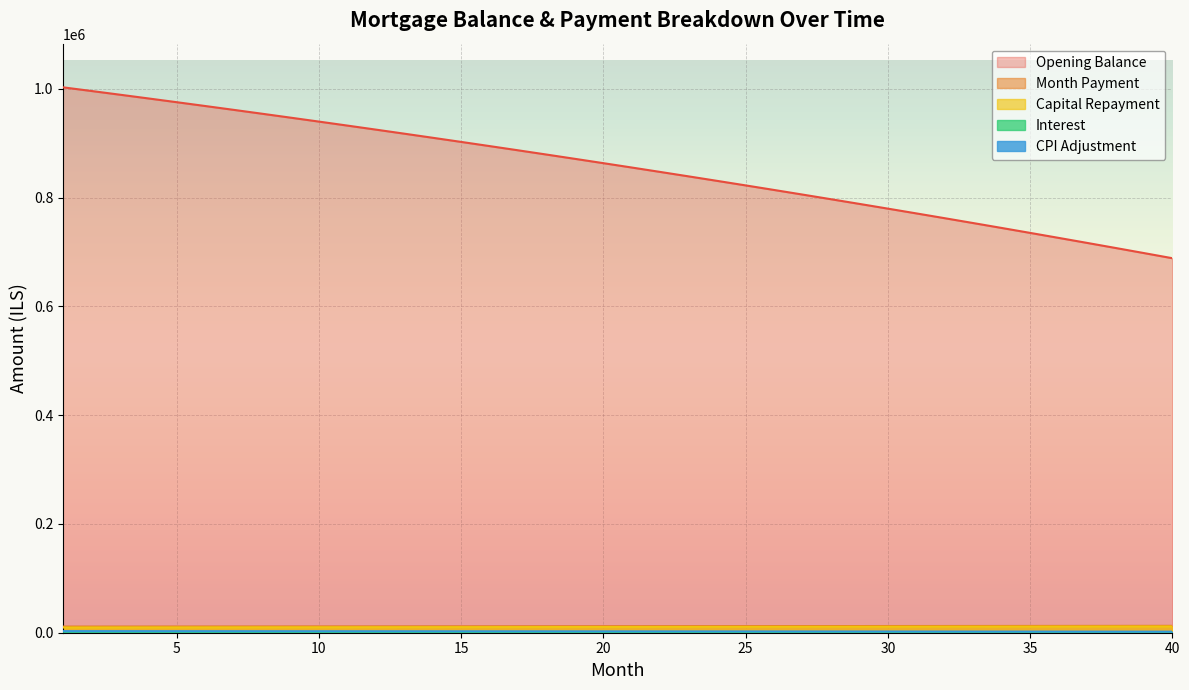

What is the sum of all month_payment values?

479267.0